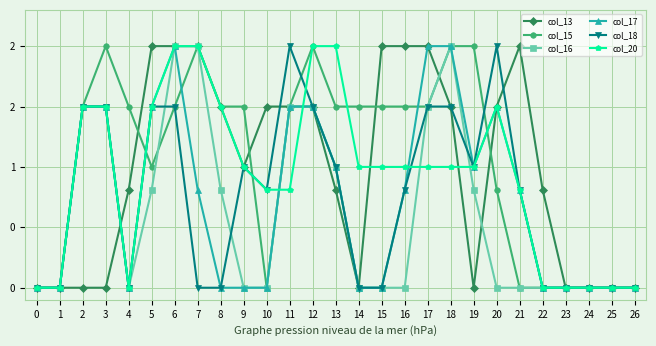

Between 18 and 24, which is larger?

18